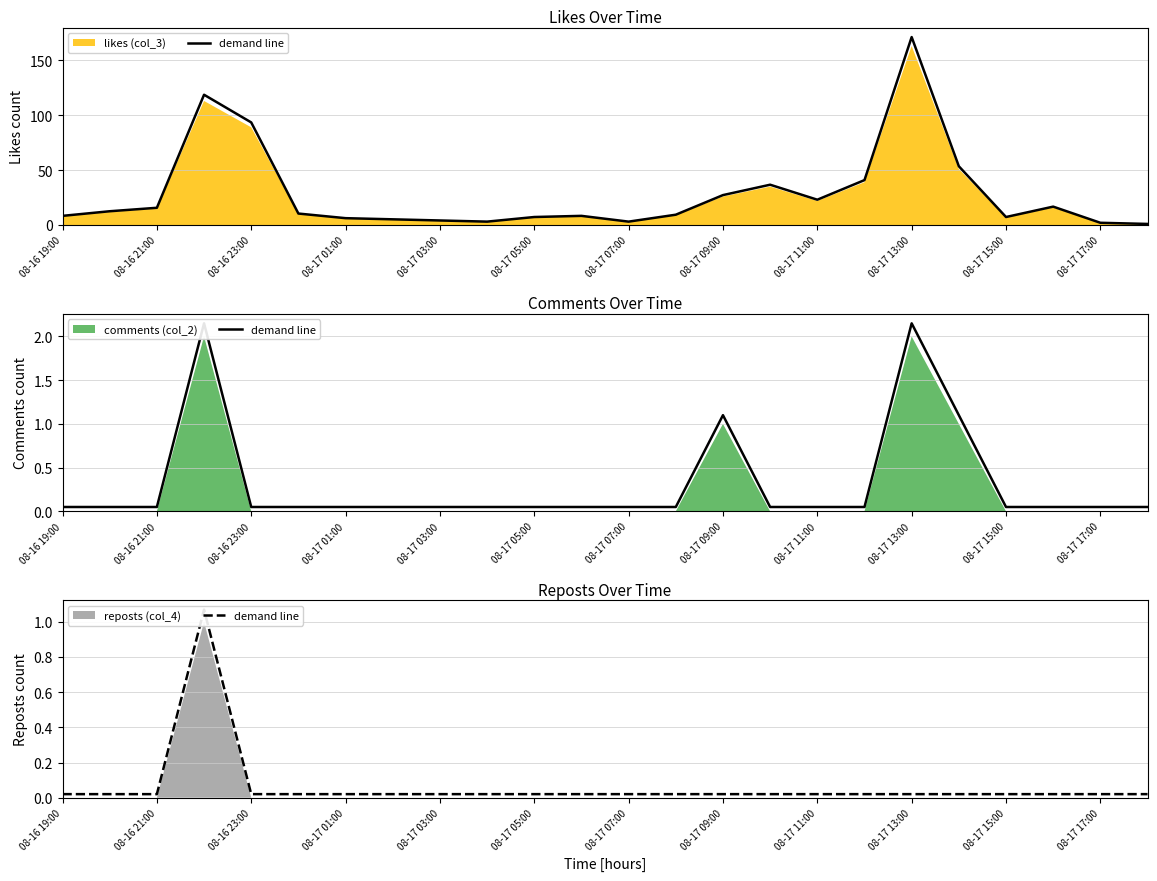

The chart shows a value of 1.8 at 08-17 01:00. True or false?

False